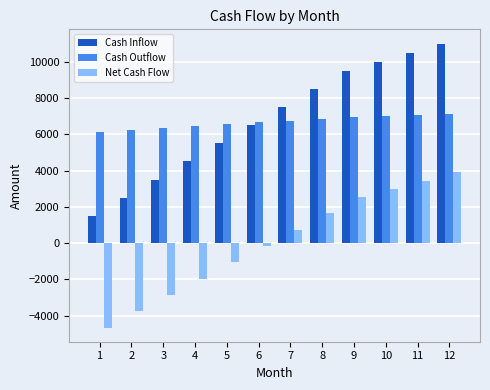

What is the value of the Net Cash Flow bar at the 5th from the left?

-1050